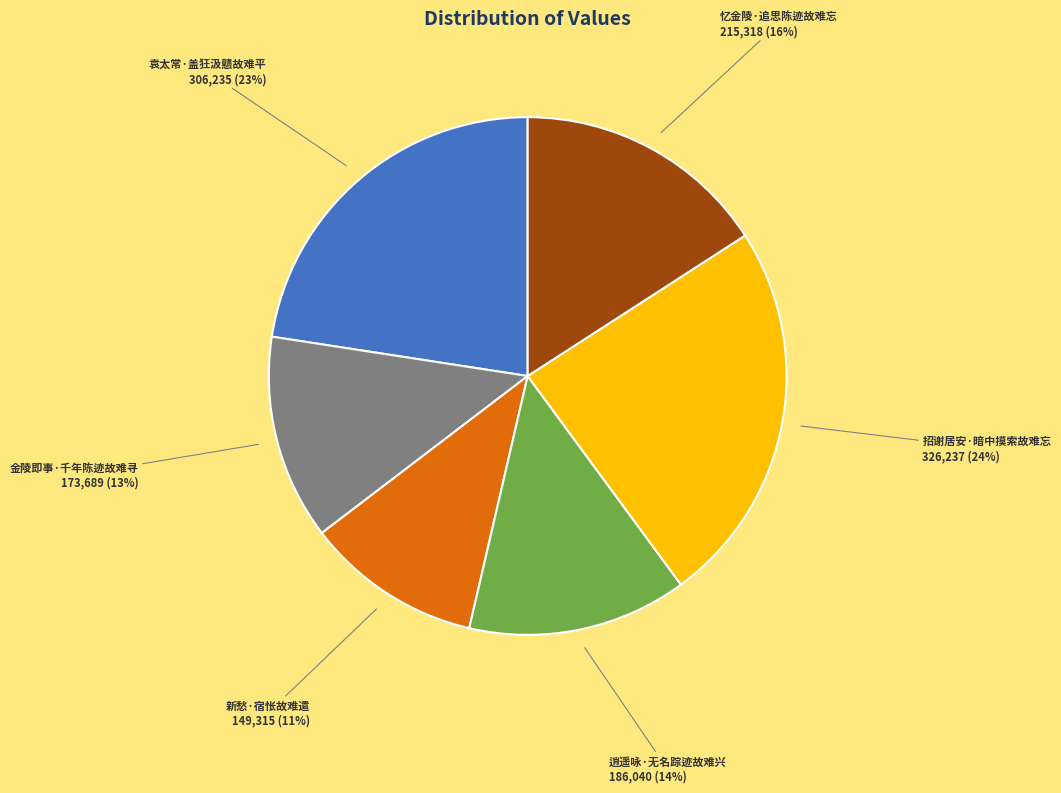

How many segments does this pie chart have?

6